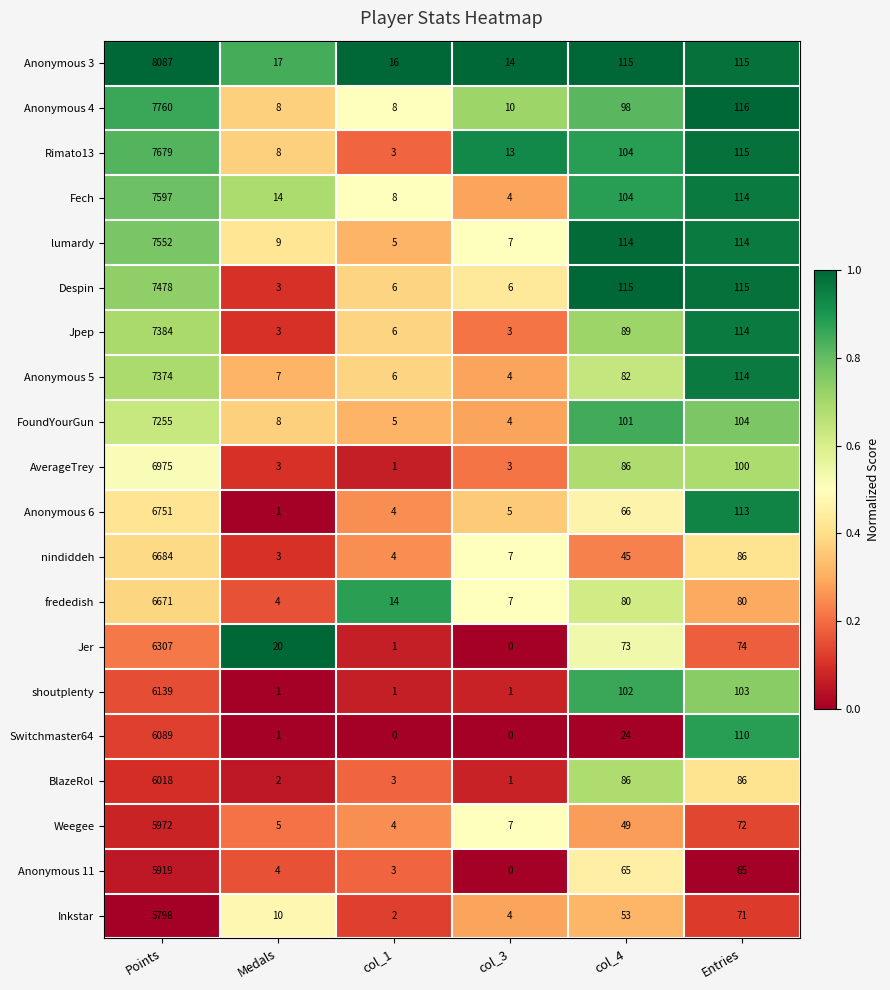

What value does the FoundYourGun series have at col_1?

5